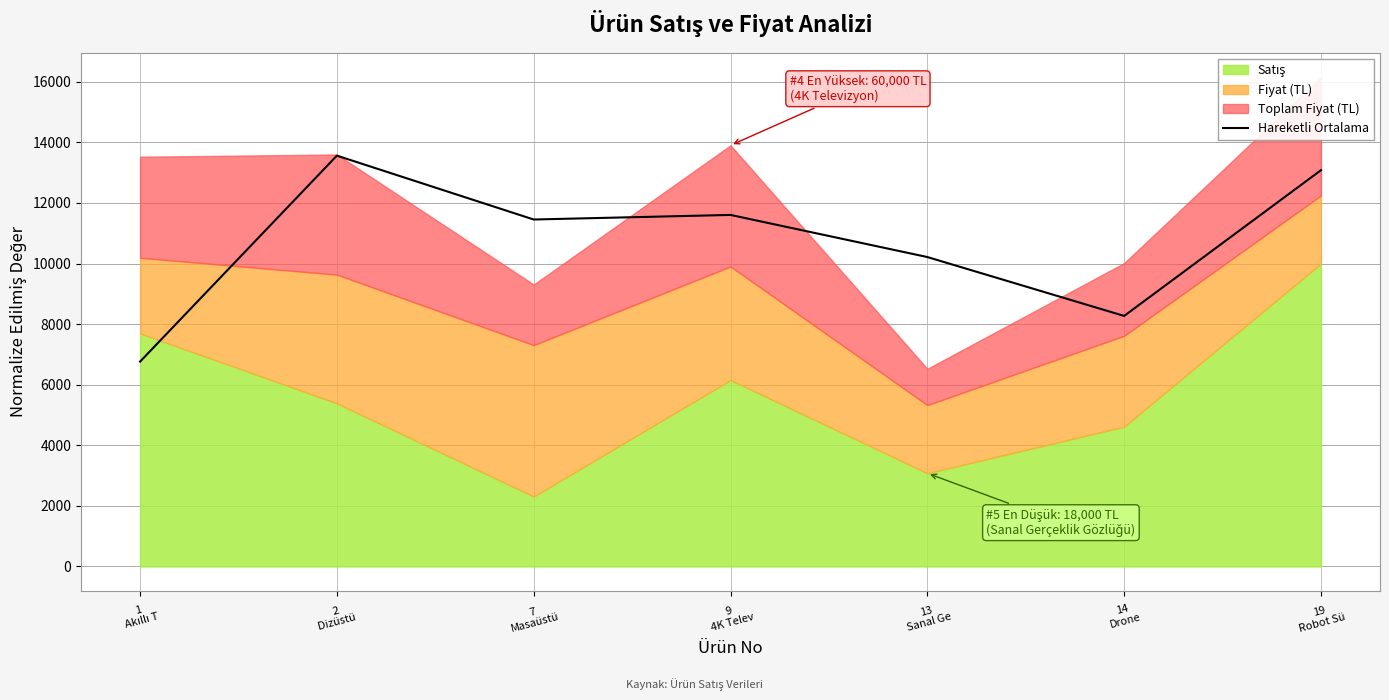

The chart shows a value of 1707.5 at 1
Akıllı T. True or false?

False